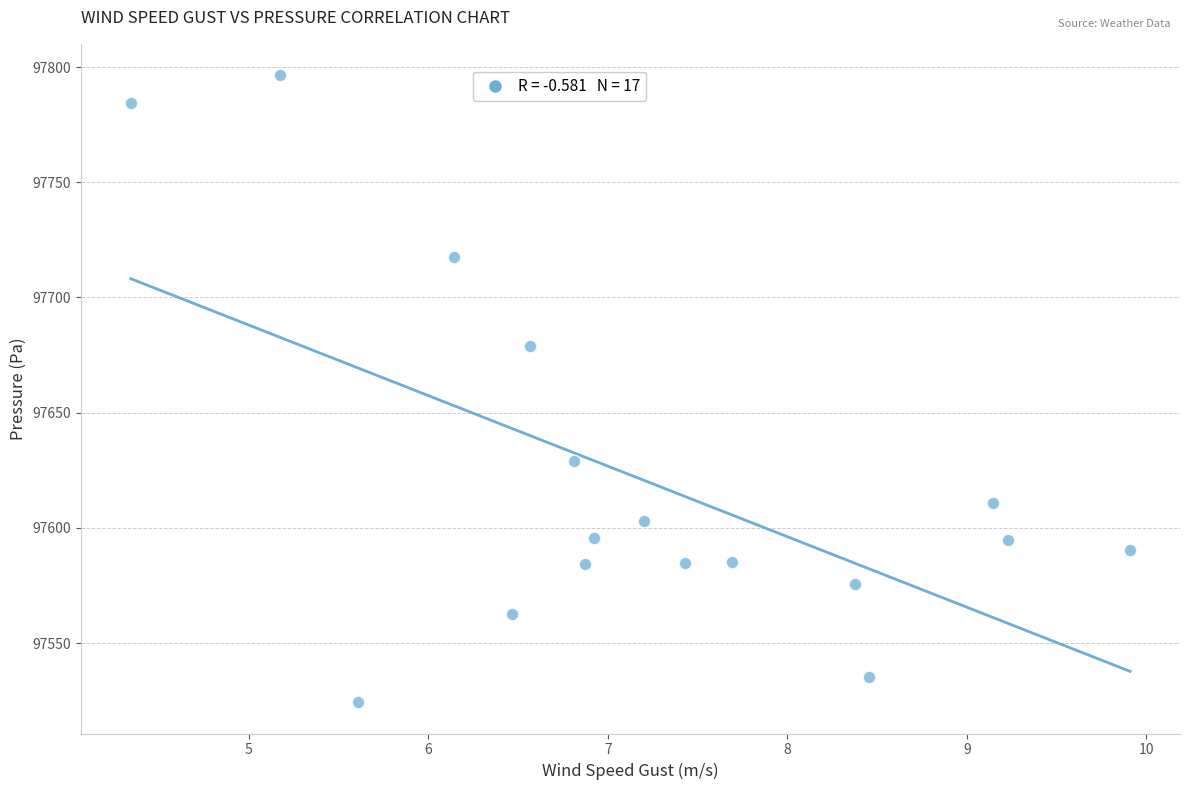

What is the range of Y values (max minus min)?

272.2